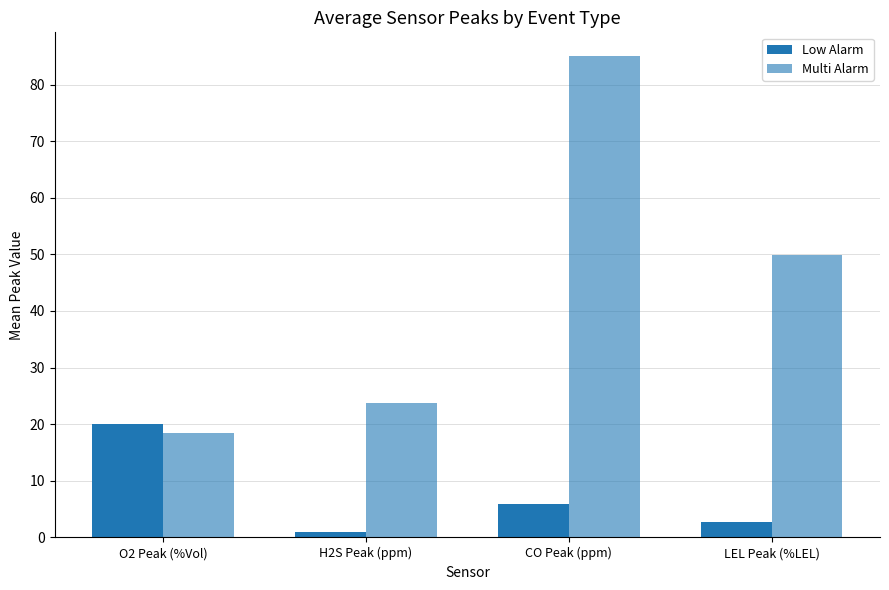

Reading left to right, transcribe all the data shown in this chart.

Low Alarm: 20.0	0.9	5.9	2.7
Multi Alarm: 18.5	23.8	85.0	49.8